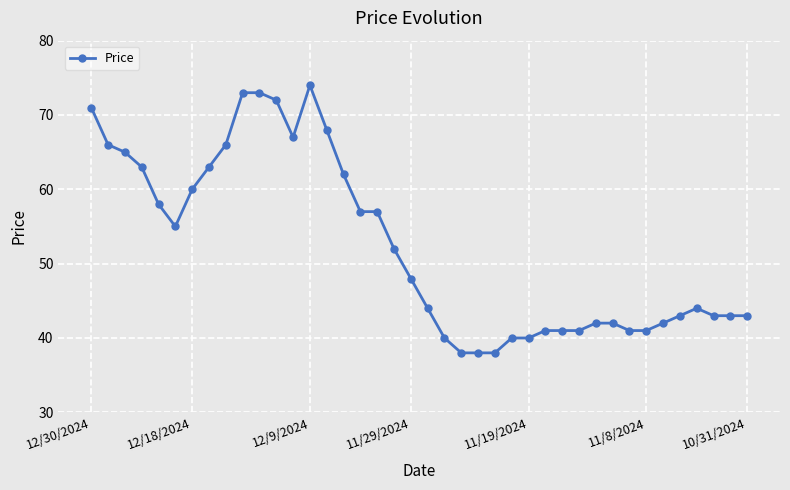

True or false: the data has more than 1 interior local peaks.

True